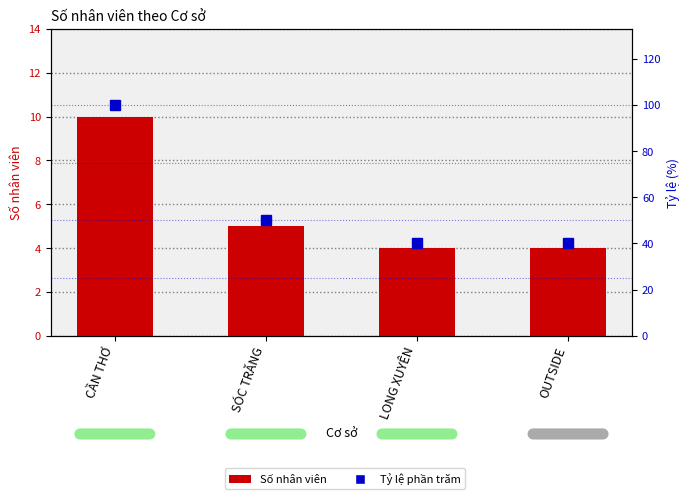

Which series has the widest spread of values?

Tỷ lệ phần trăm